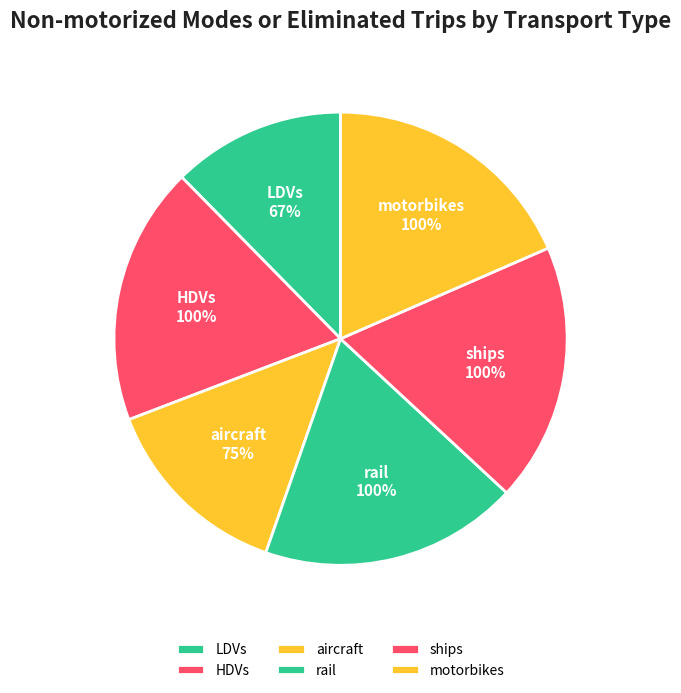

How much of the chart is everything except ships?

81.5%